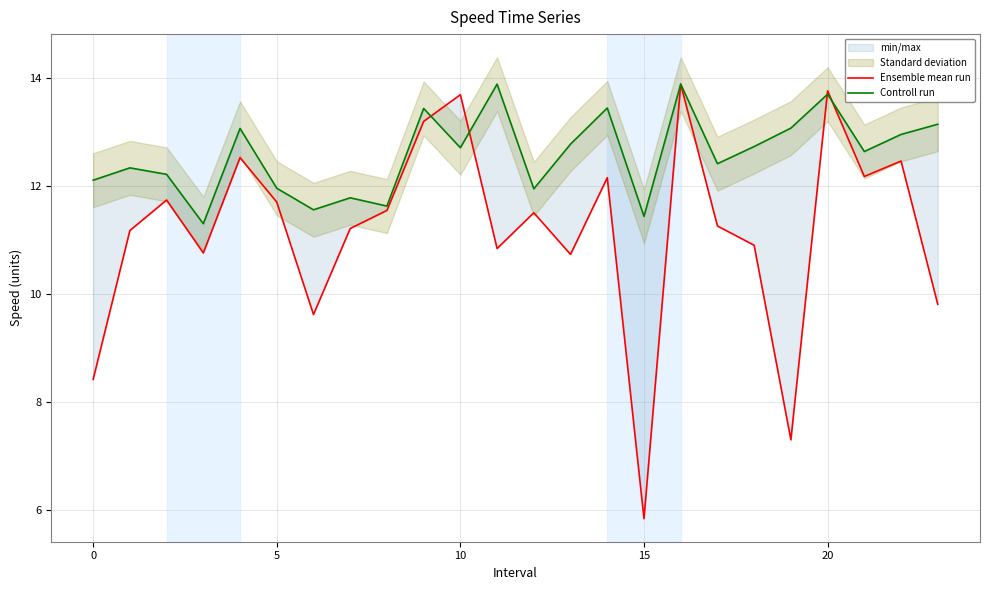

How many data points in Controll run are above 12?

17